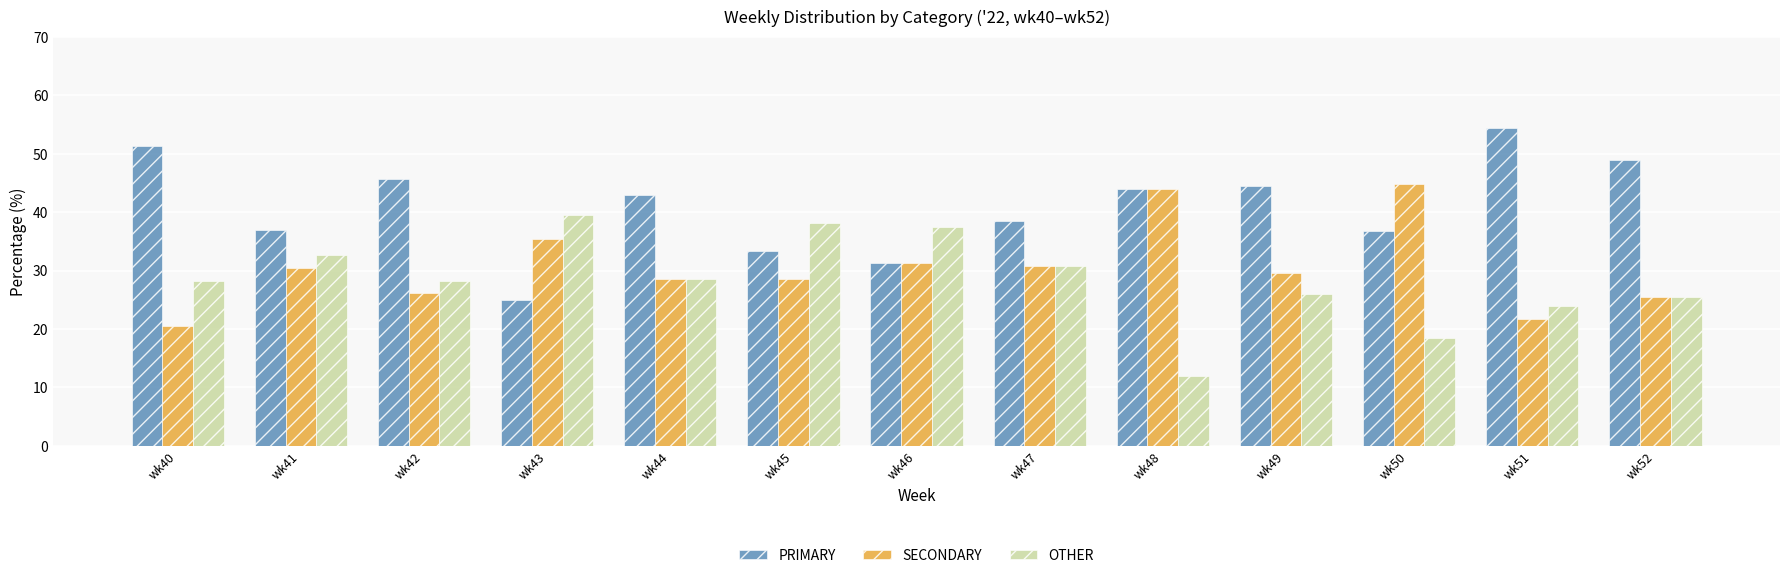

Which series has the largest total across all categories?

PRIMARY